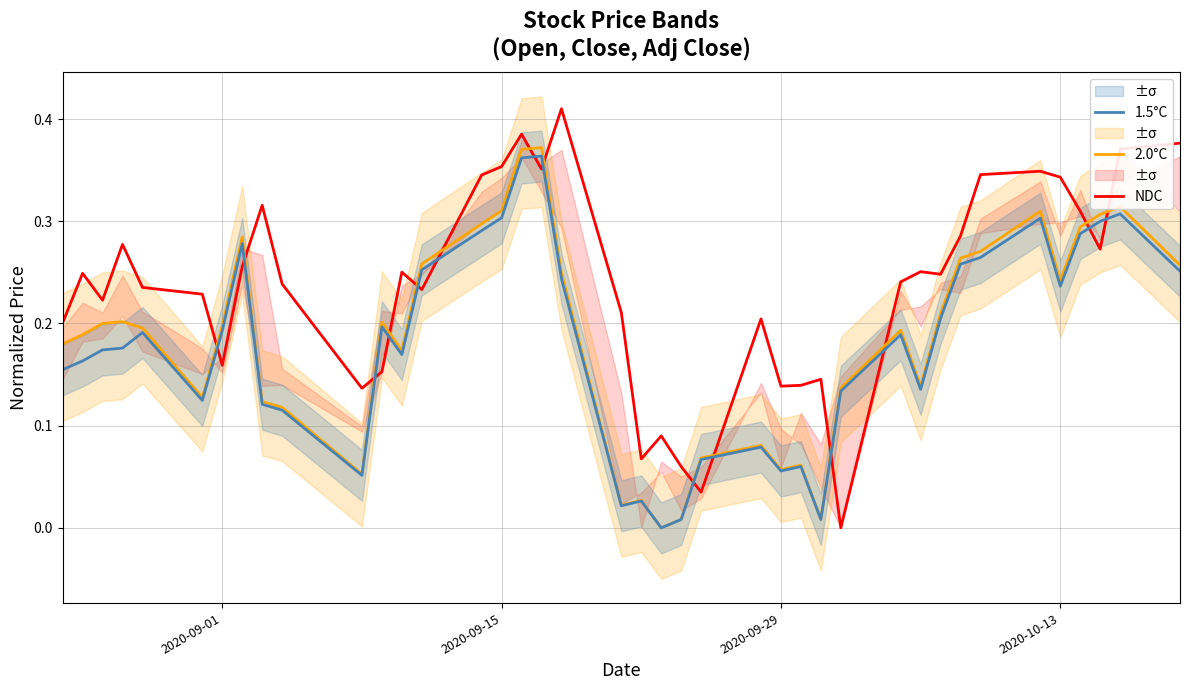

List the series in order of their peak value, lowest first.

1.5°C, 2.0°C, NDC